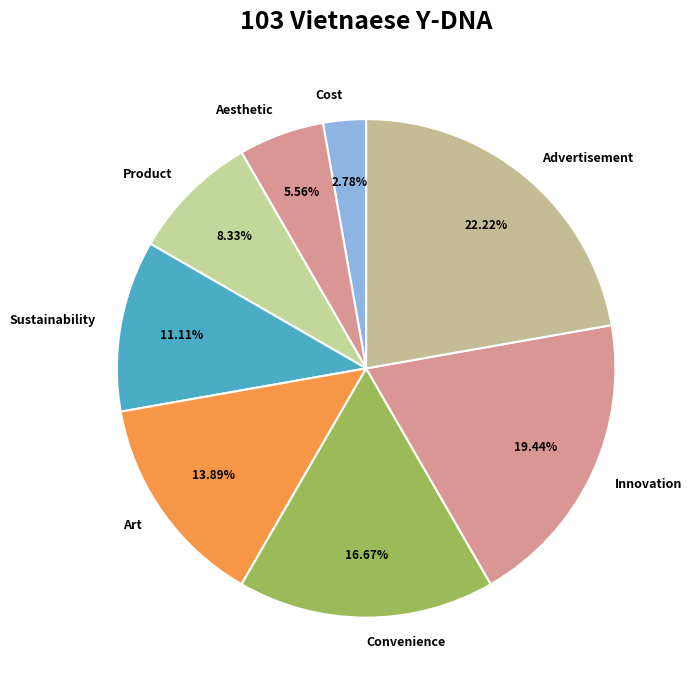

What percentage is NOT represented by Convenience?

83.3%